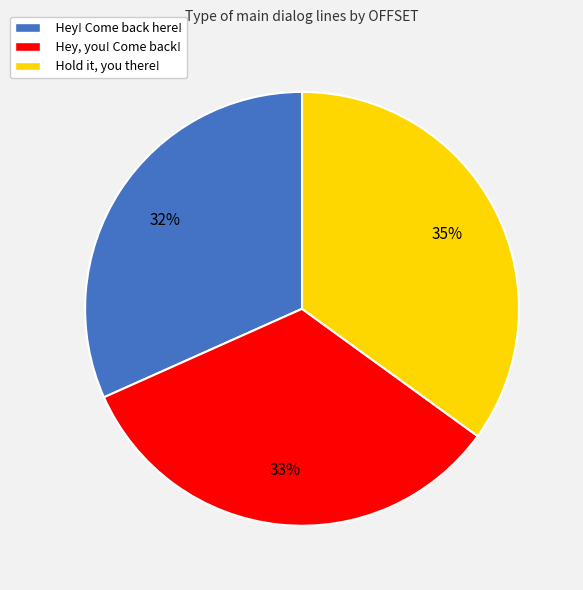

To the nearest percent, what is the combined percentage of Hold it, you there! and Hey! Come back here!?

67%